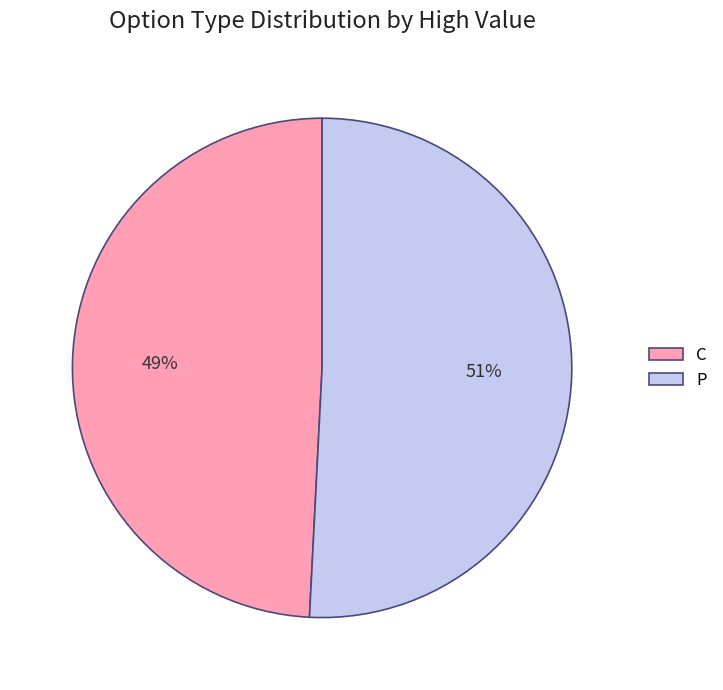

What is the smallest slice in the pie chart?

C